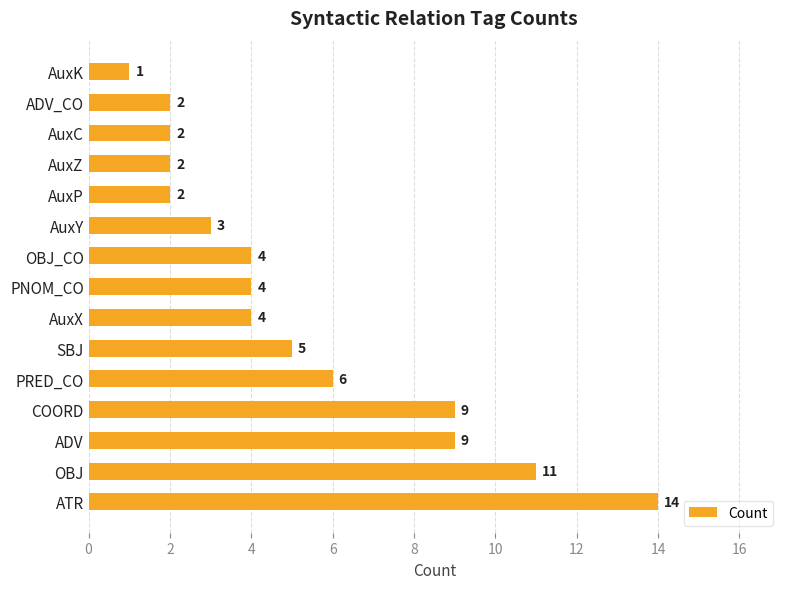

What is the sum of all values?

78